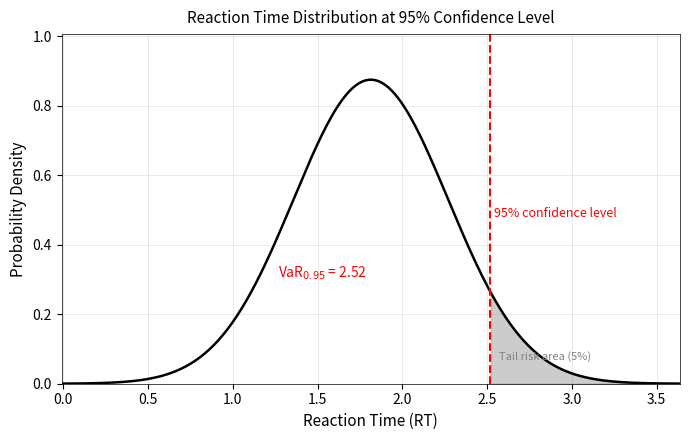

True or false: the data shows 0.7 at 5.

False